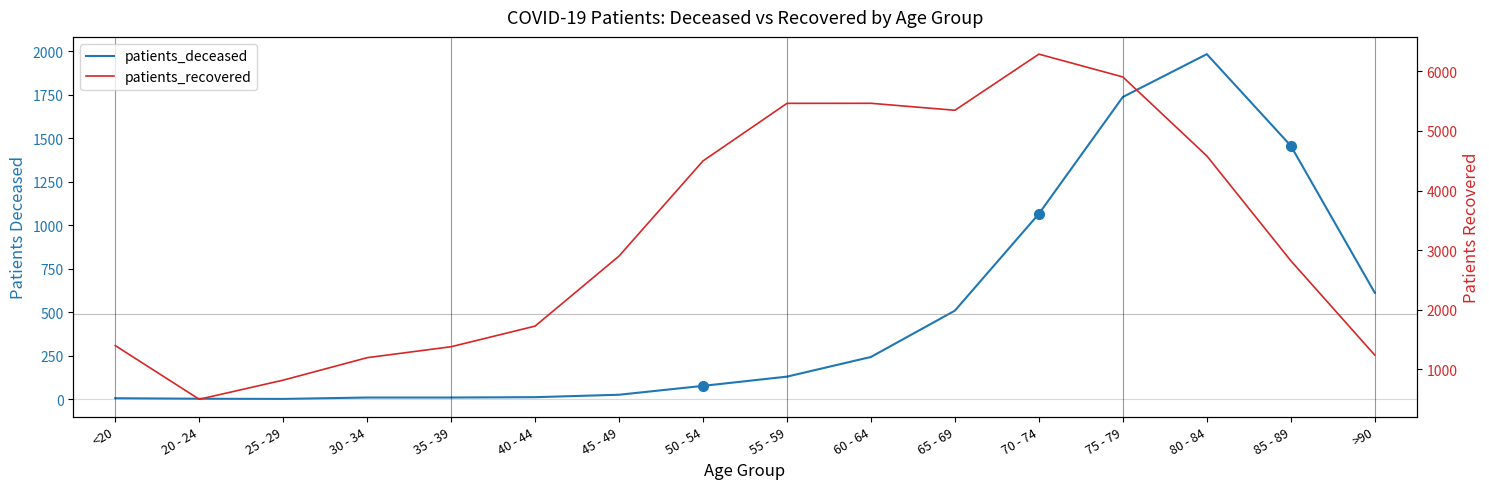

Where is the first local maximum for patients_deceased?

80 - 84